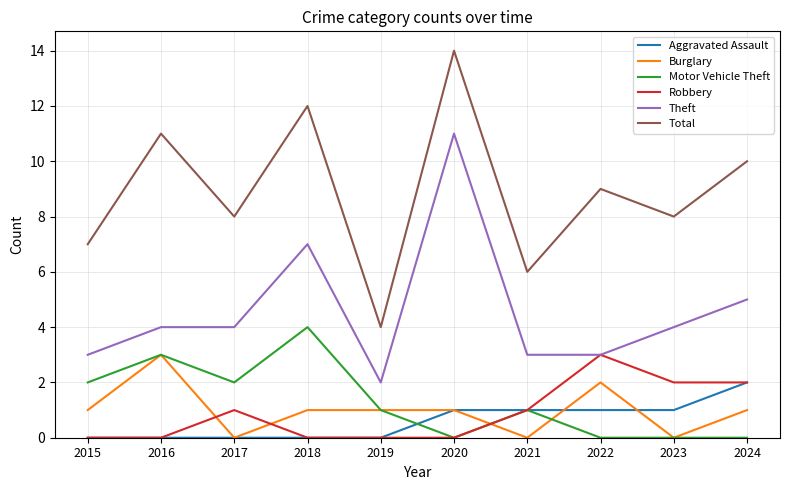

How many series are shown in this chart?

6